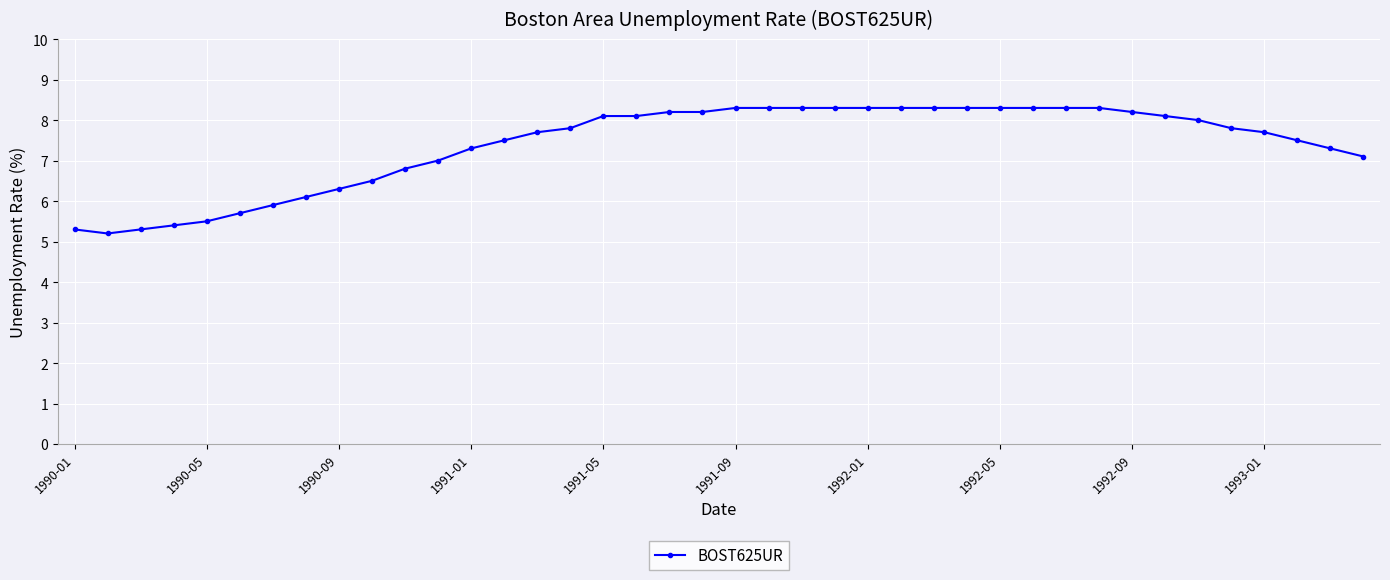

What is the maximum value shown in the chart?

8.3